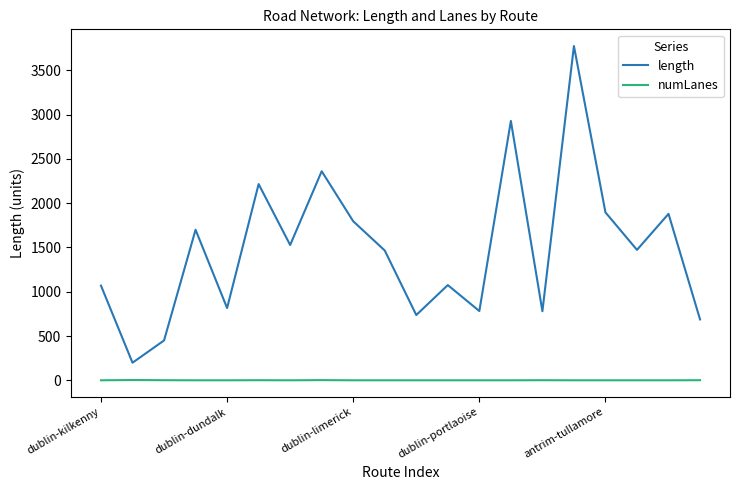

Which series has the widest spread of values?

length